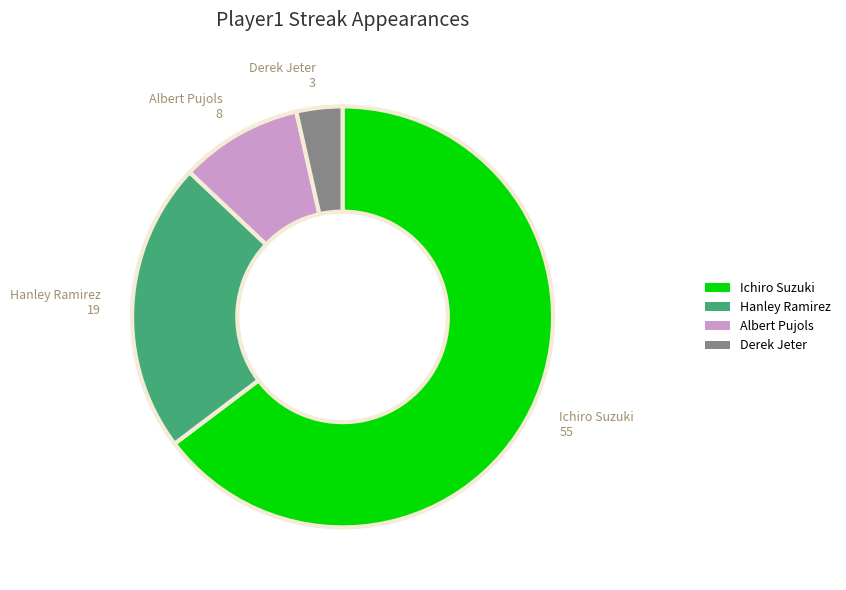

Which has a higher value, Hanley Ramirez or Derek Jeter?

Hanley Ramirez